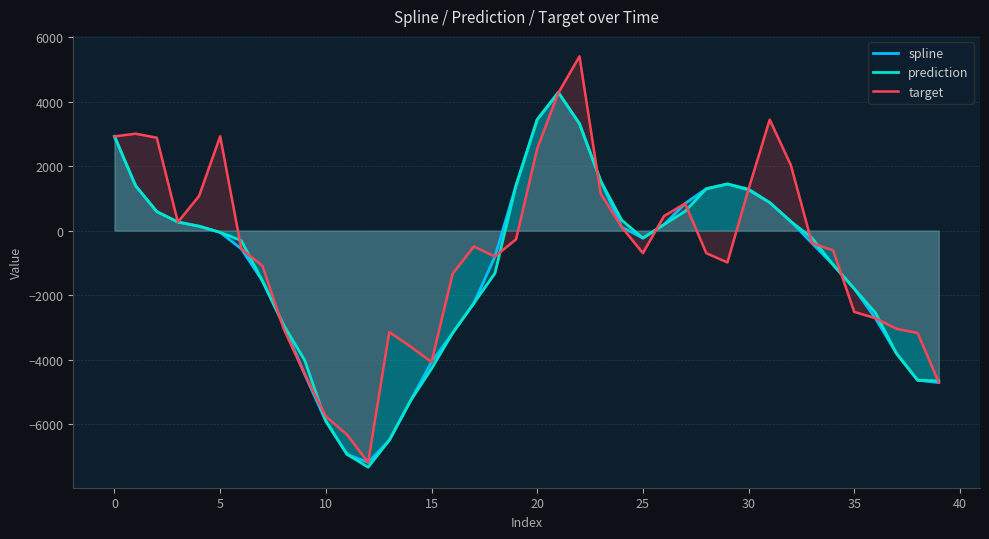

What is the maximum value for target?

5400.4